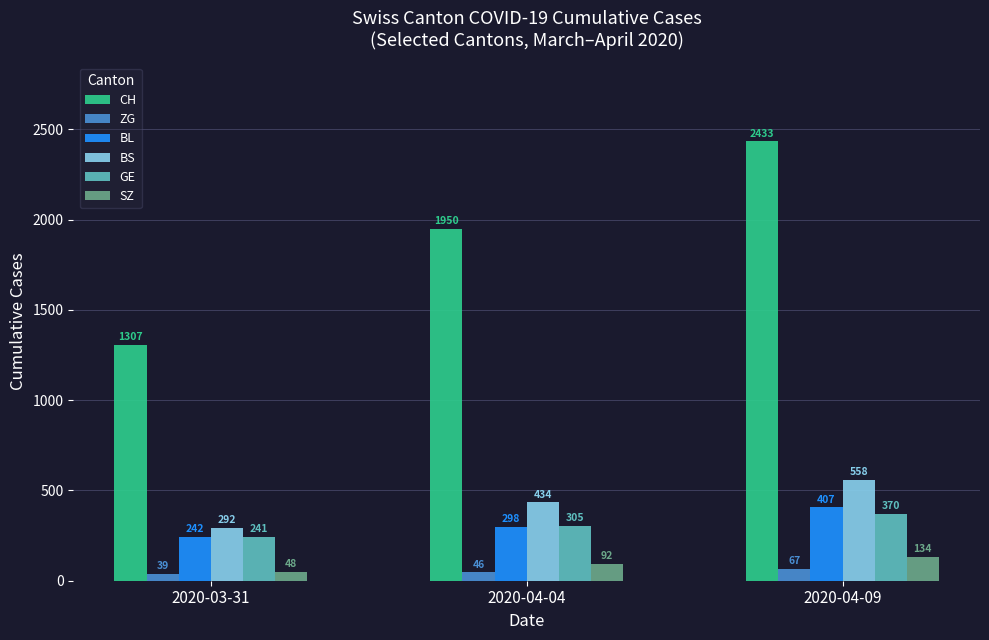

Is the value of BL at 2020-04-09 greater than the value of BS at 2020-04-09?

No